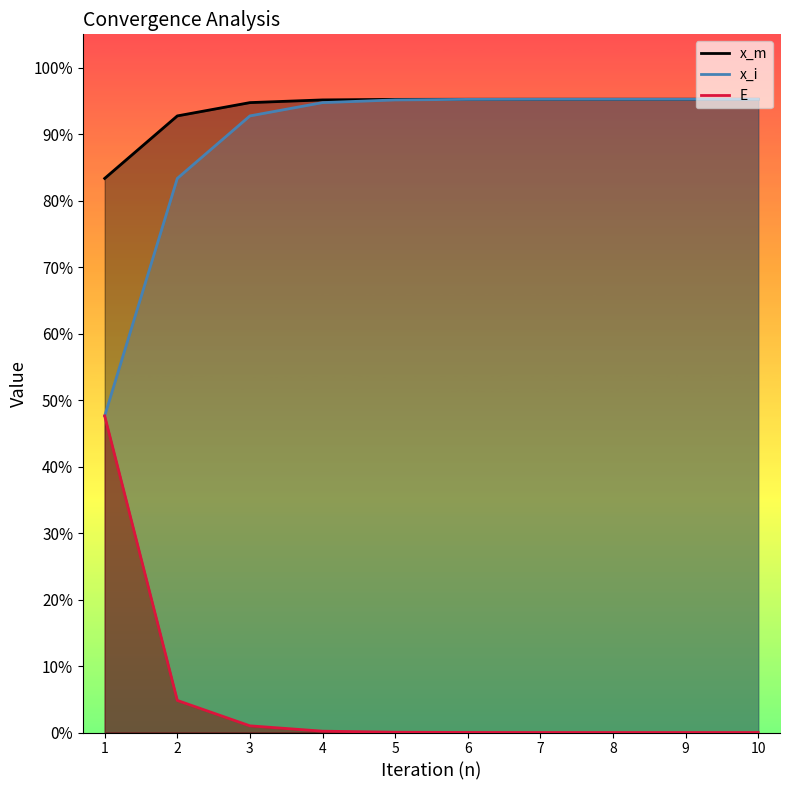

How many series are shown in this chart?

3